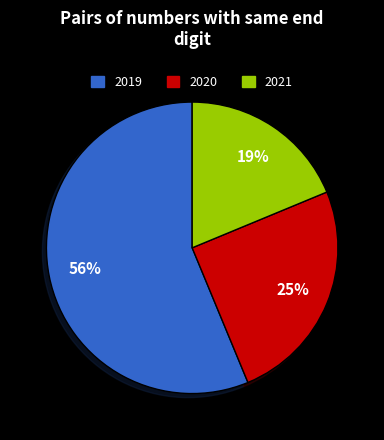

Is there any slice that represents more than half of the pie?

Yes